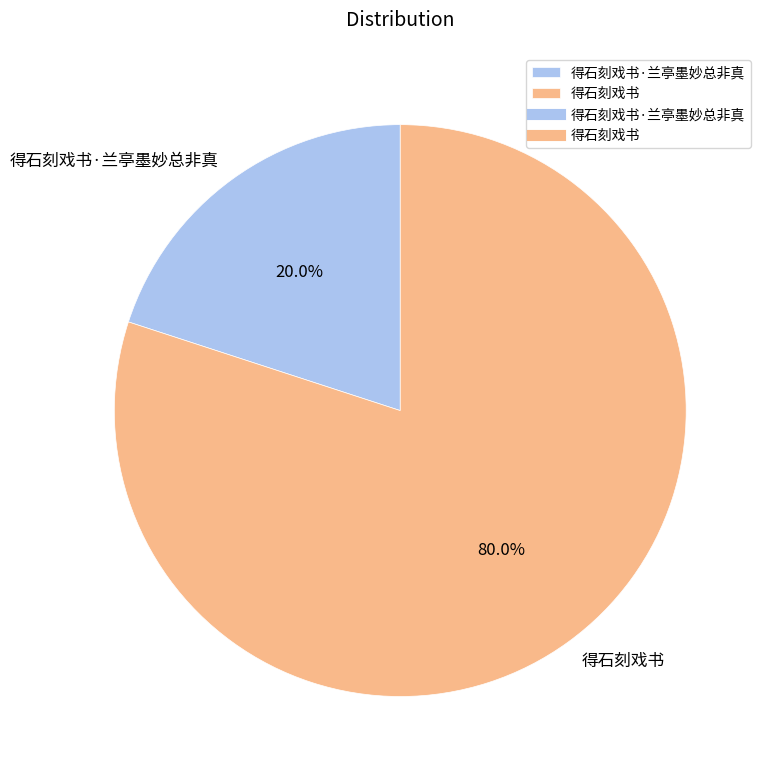

What is the largest slice in the pie chart?

得石刻戏书